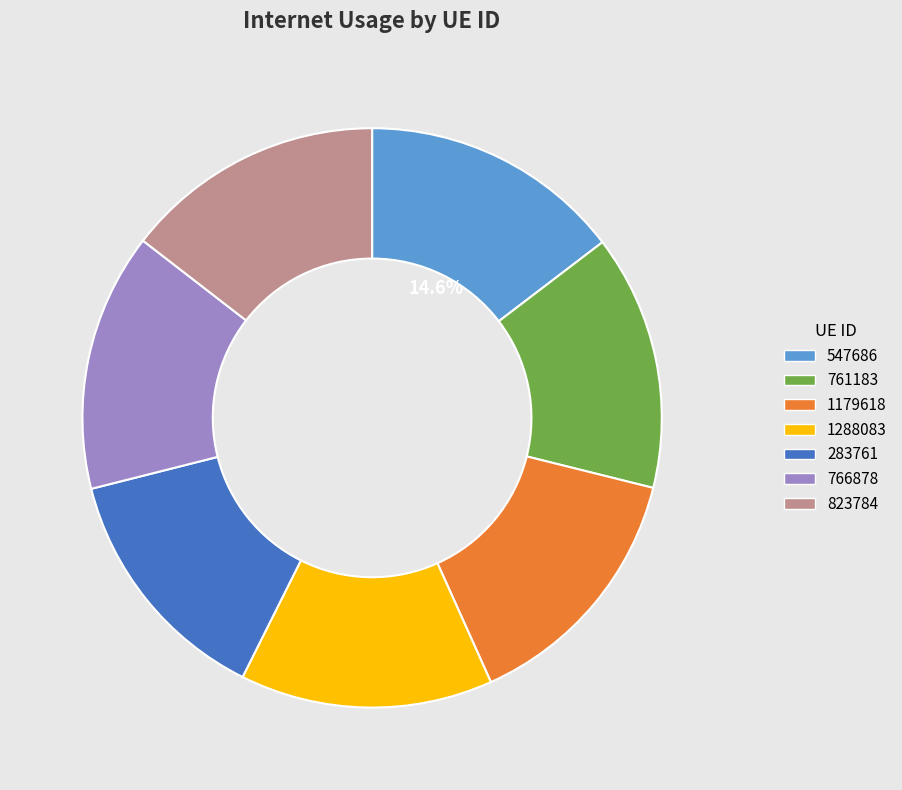

Is it true that 823784 is 23% of the pie?

False